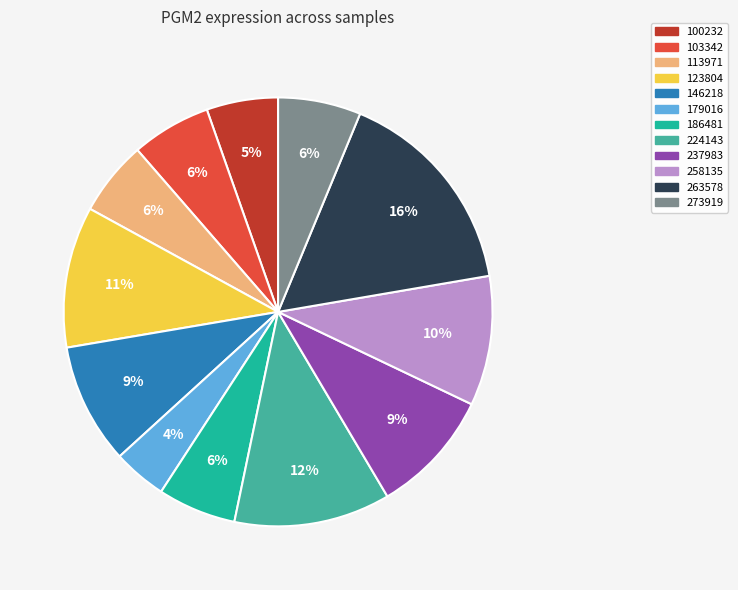

Do 263578 and 123804 together represent more than half of the pie?

No